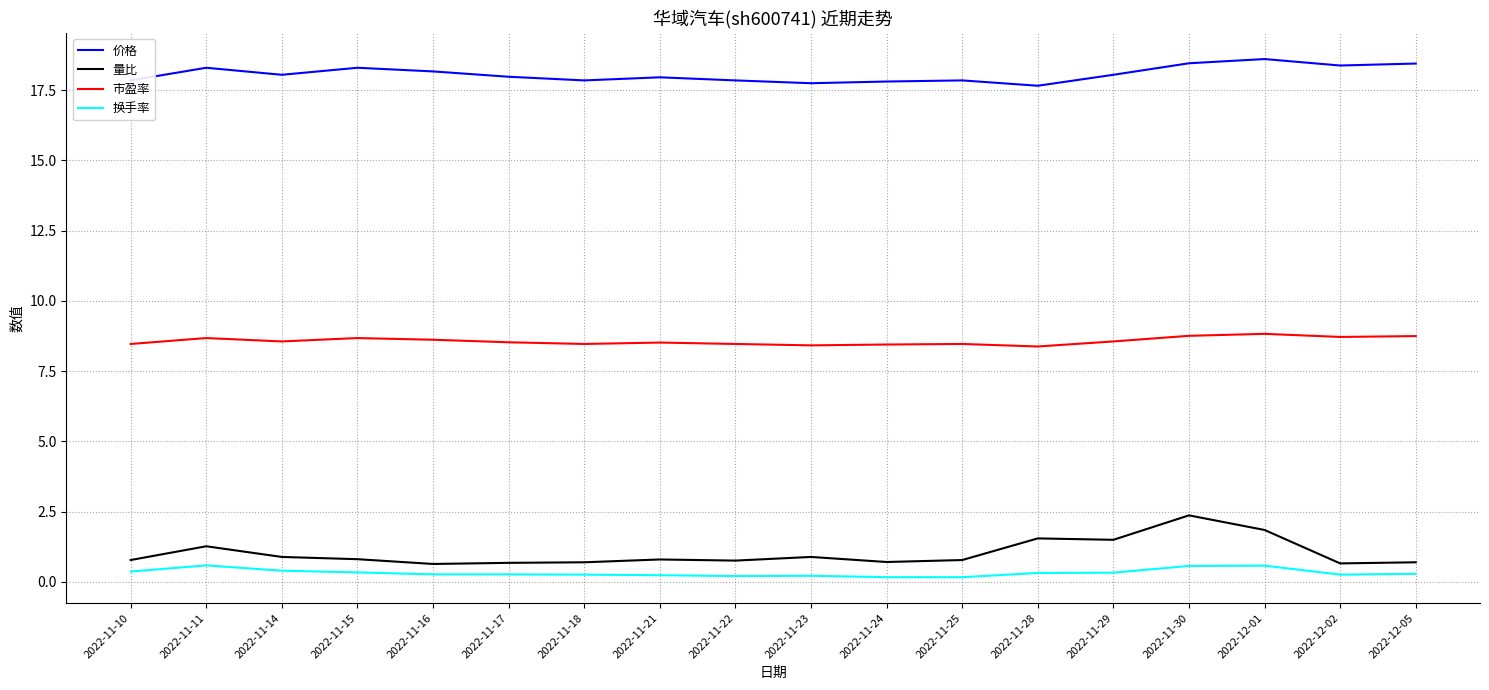

Is this an area chart (filled region under the line)?

No